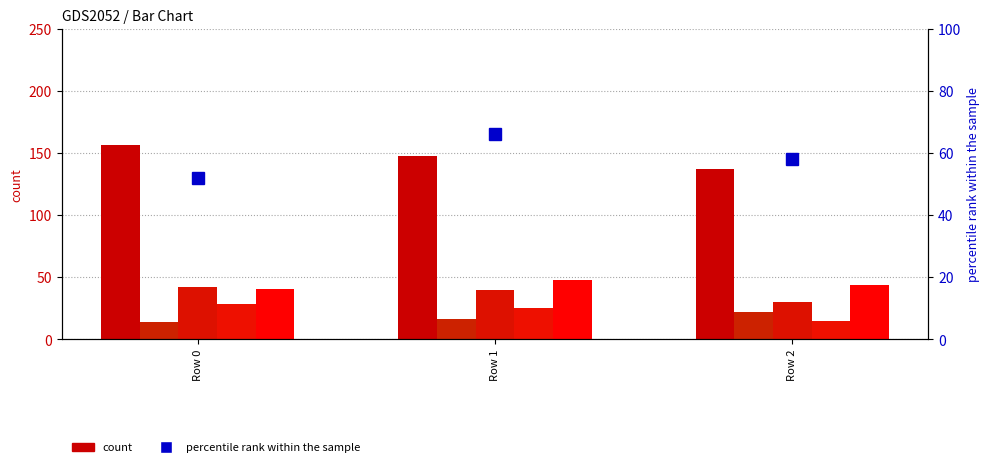

How many values in the col_18 (scaled) series are below 39?

1